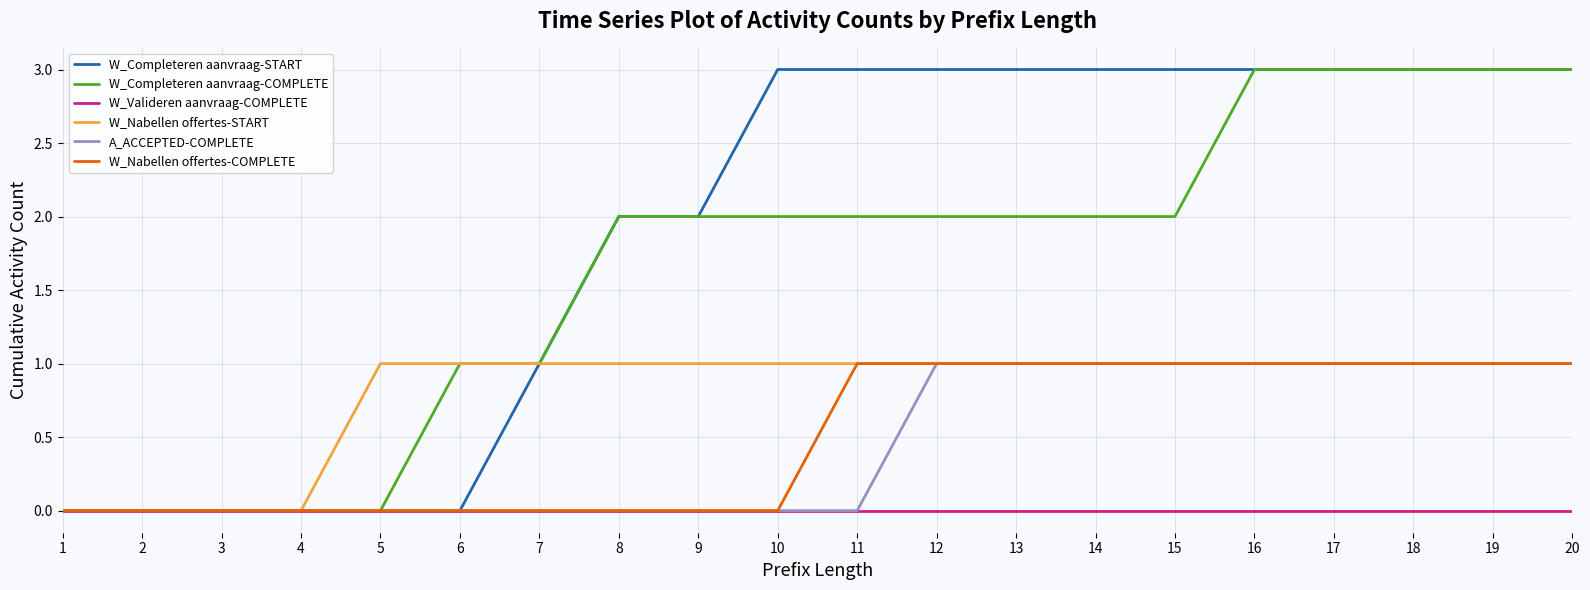

What is the maximum value for W_Completeren aanvraag-START?

3